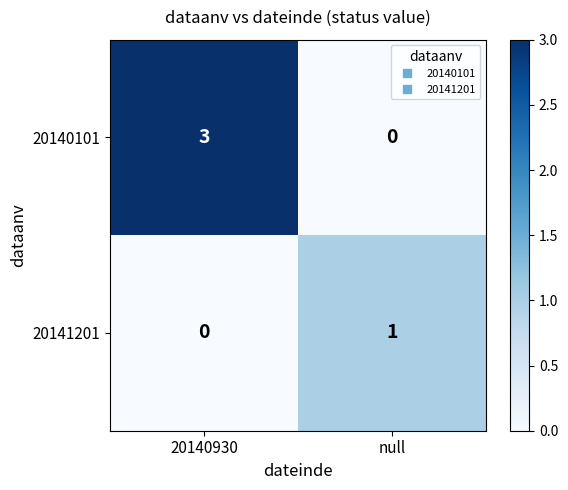

Rank the series by their maximum value, from highest to lowest.

20140101, 20141201